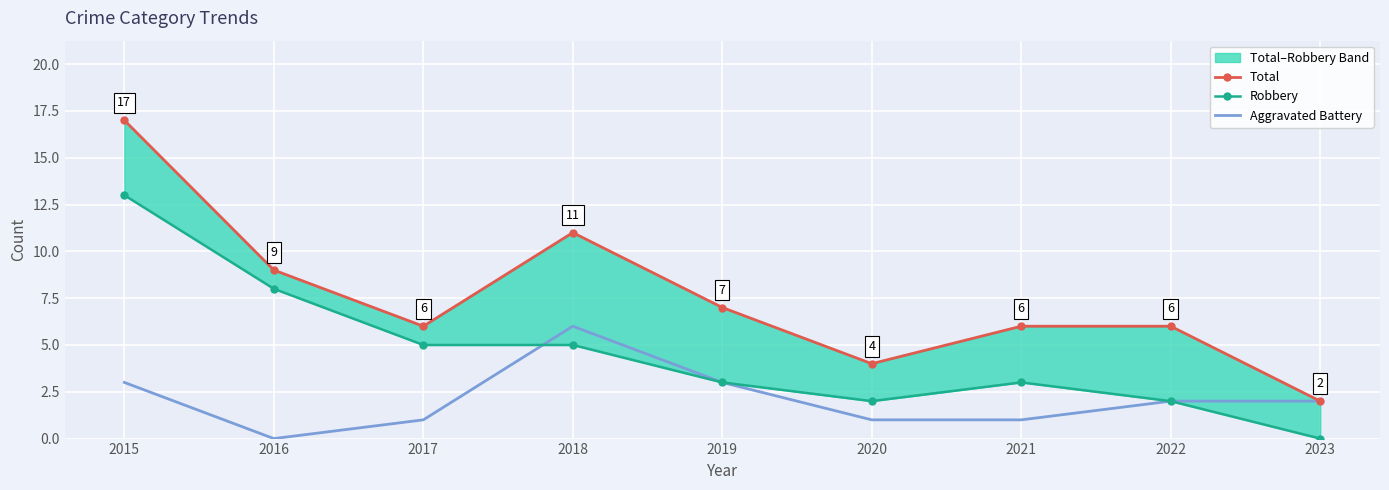

True or false: Robbery has a value of 5 at 2019.

False